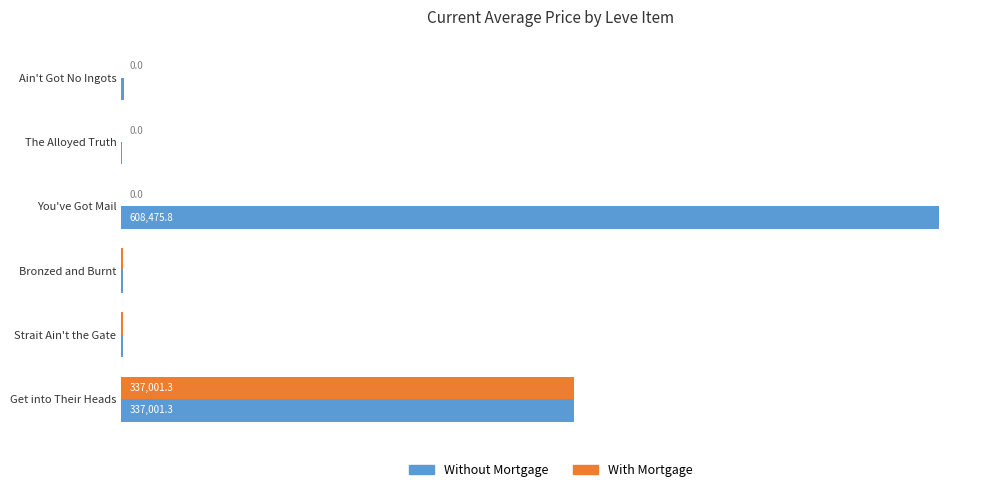

Which category has the highest value in the With Mortgage series?

Get into Their Heads